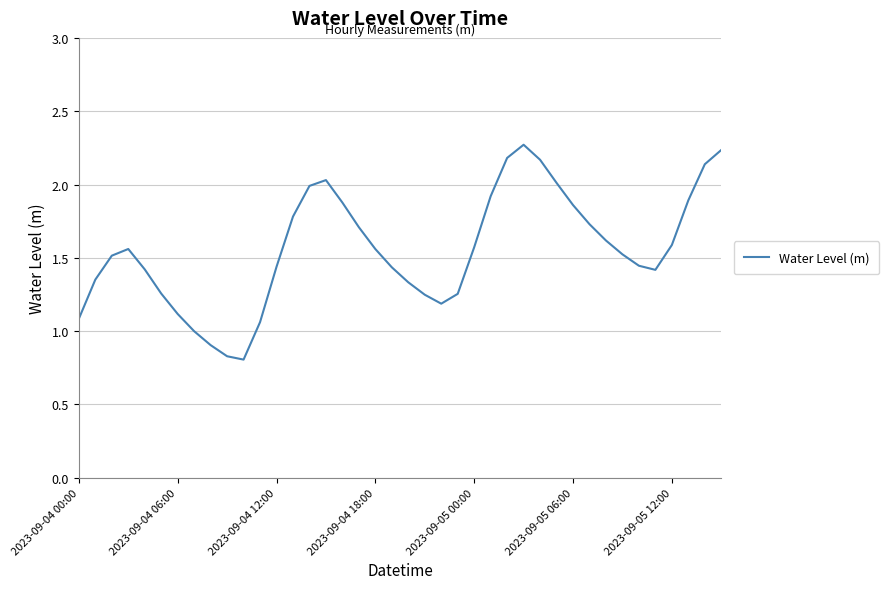

What is the greatest value displayed?

2.3